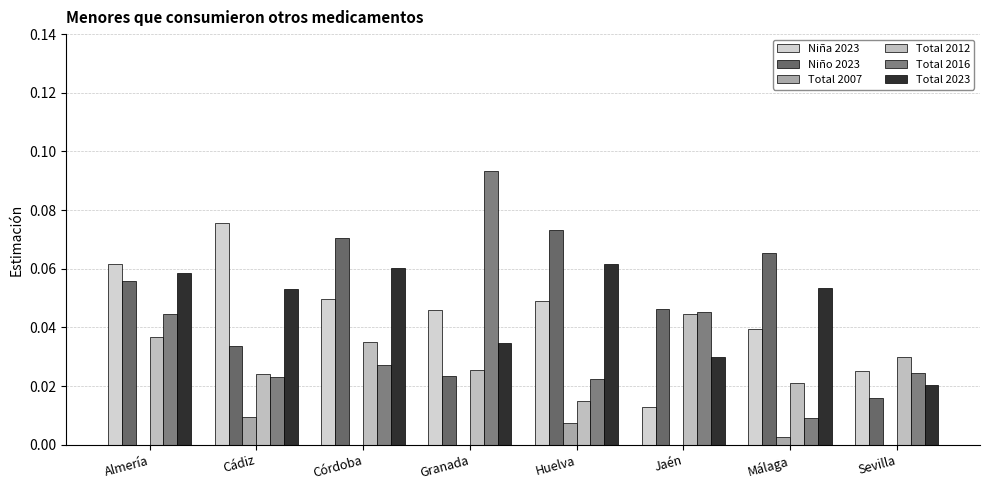

The Niña 2023 series shows 0.0 at Sevilla. True or false?

False